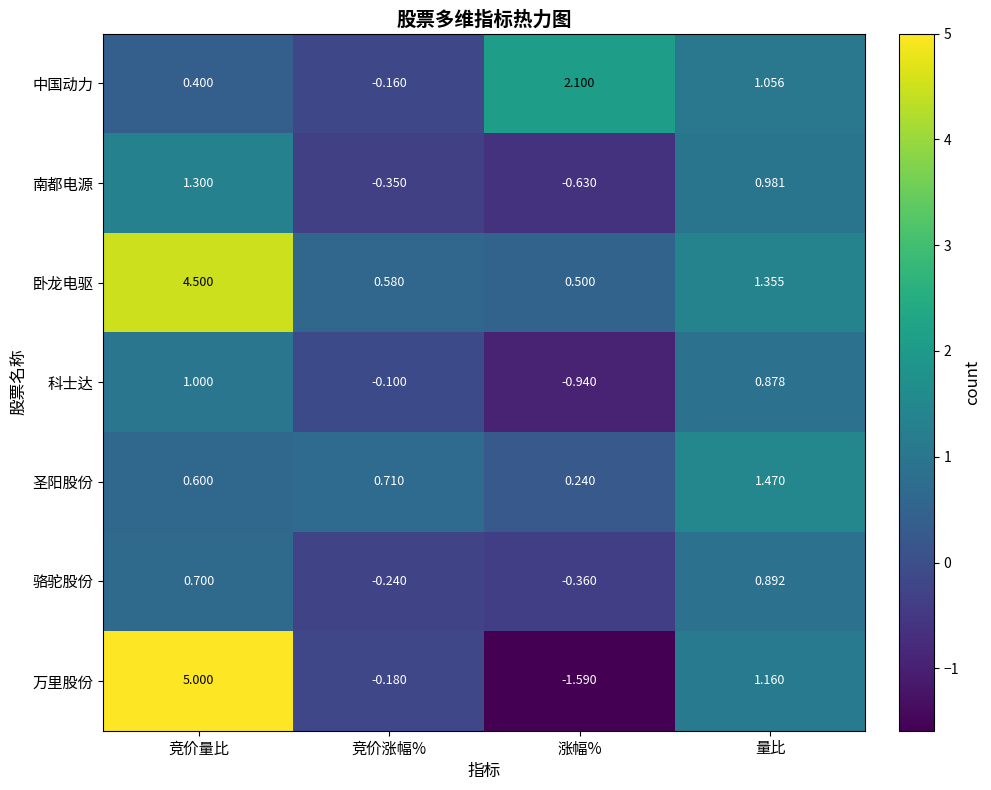

Where is 卧龙电驱 nearest to the value 2?

量比